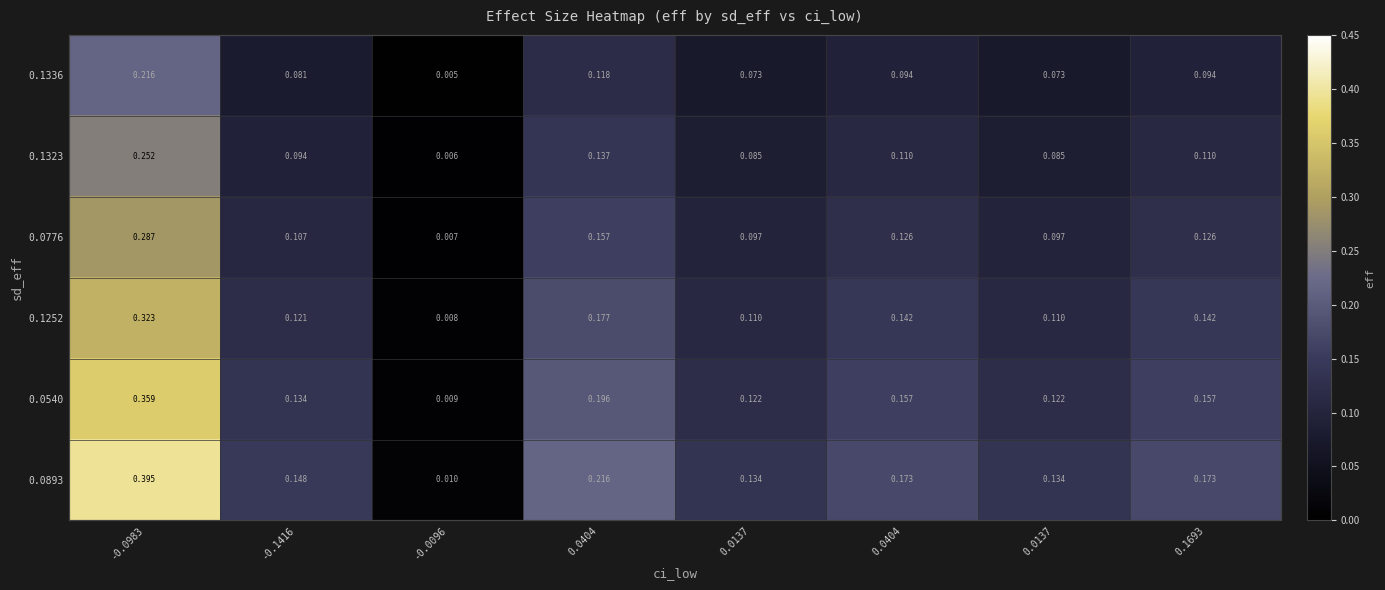

Which series has the largest range (max minus min)?

0.0893